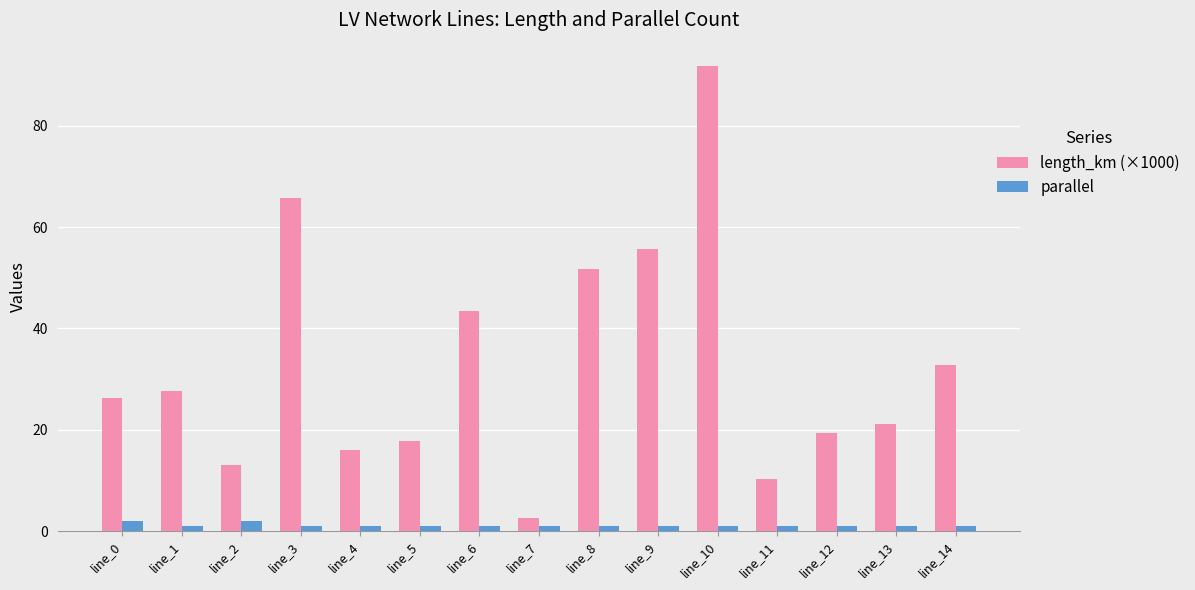

Where does the length_km (×1000) series first go above 26?

line_0